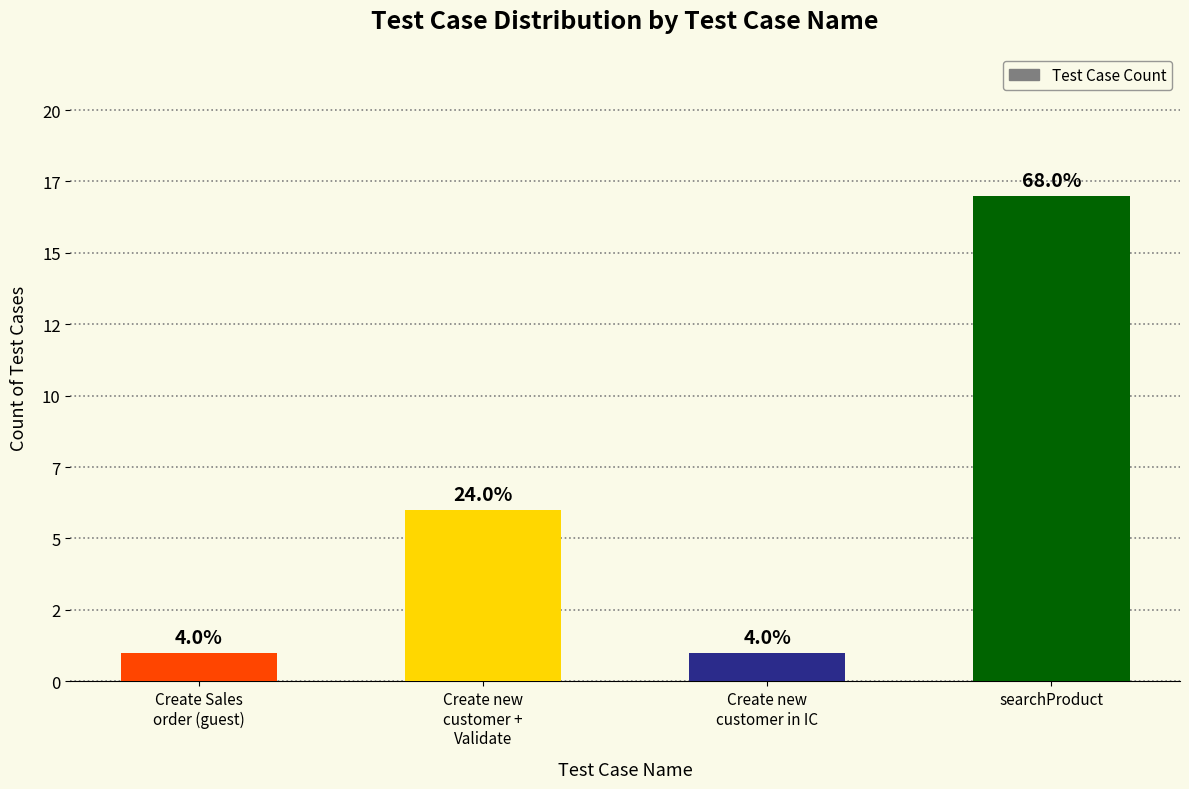

List the labels in order of value, smallest first.

Create Sales
order (guest), Create new
customer in IC, Create new
customer +
Validate, searchProduct